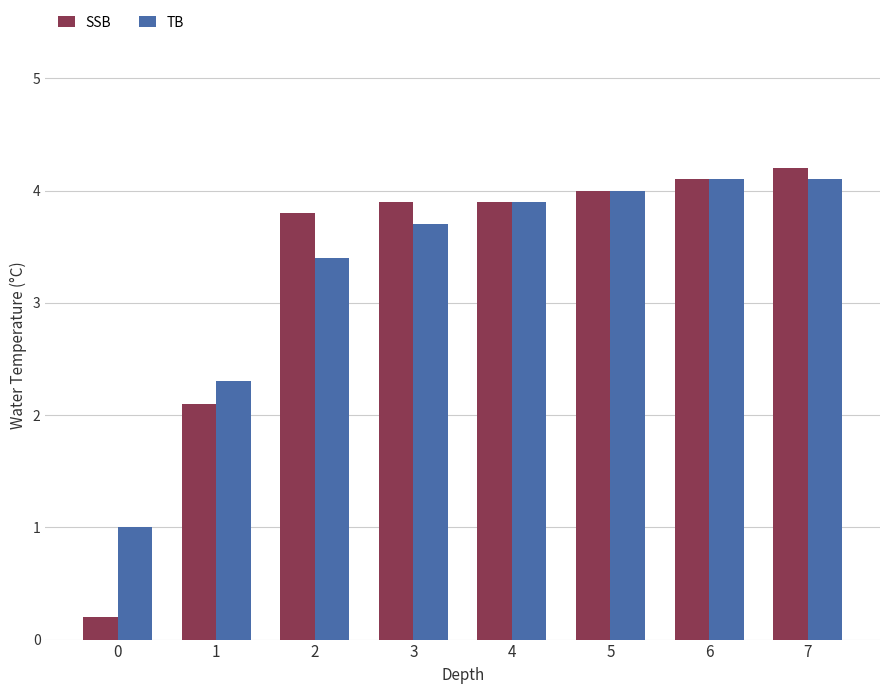

Is the value of SSB at 4 greater than the value of TB at 0?

Yes